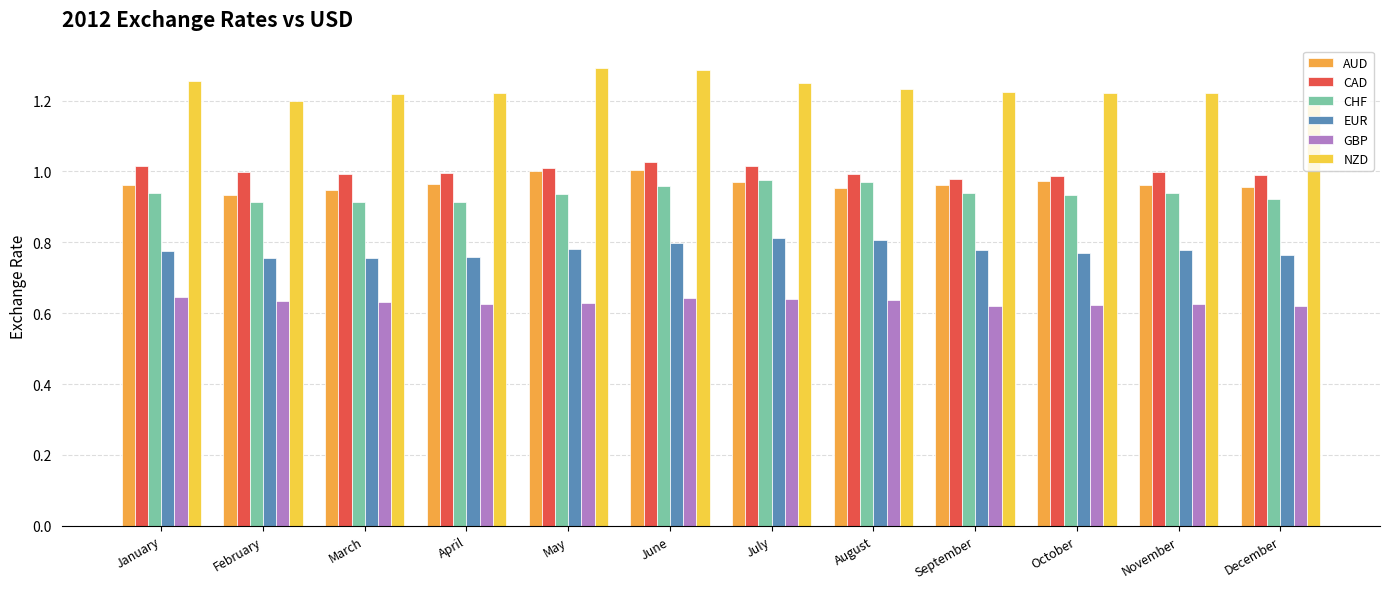

Are the bars grouped side by side (vs. stacked)?

Yes